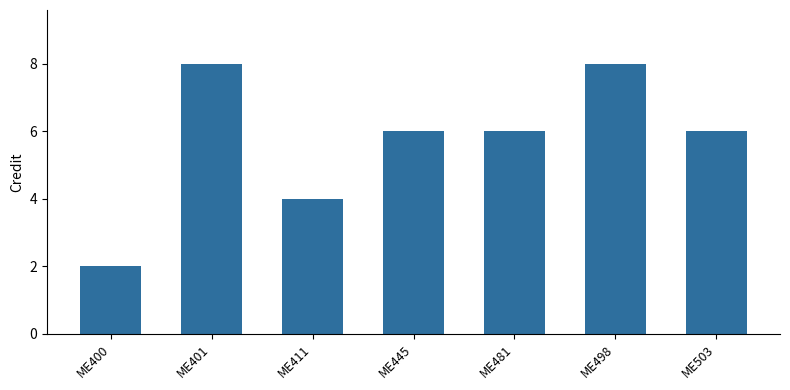

What is the difference between the maximum and second lowest values?

4